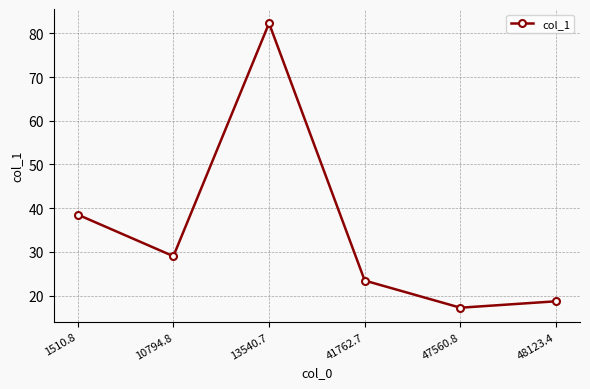

How many interior local peaks (higher than both neighbors) does the data have?

1